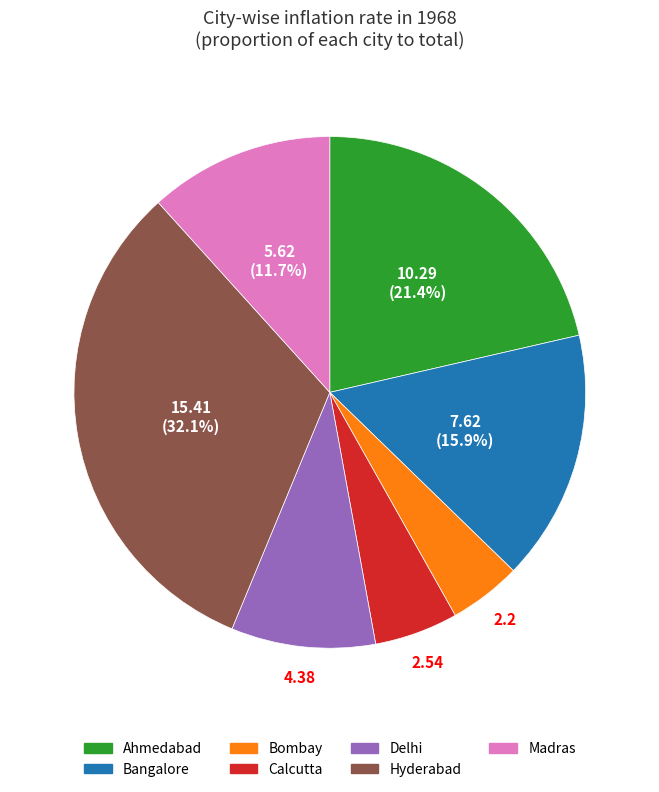

What is the ratio of the value at Bangalore to the value at Ahmedabad?

0.7